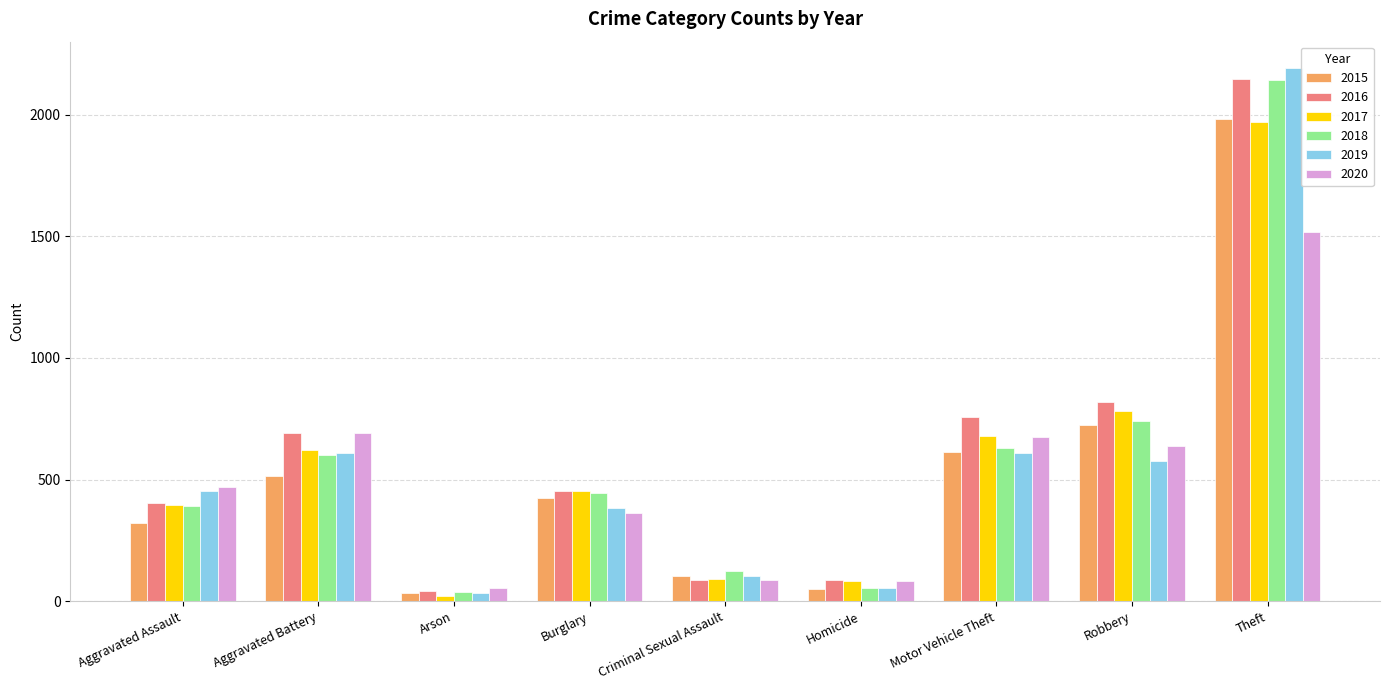

Where is 2018 nearest to the value 1088?

Robbery